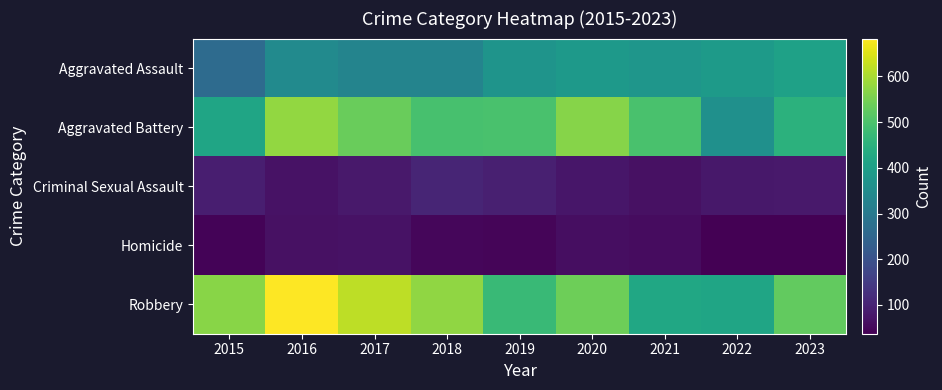

Count the number of categories in the chart.

9